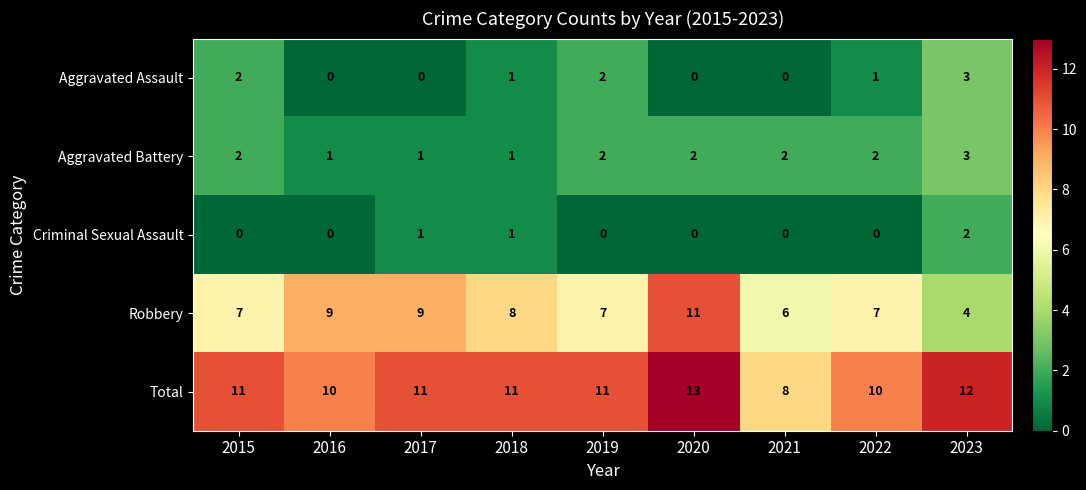

What is the difference between the second highest and minimum values in the Robbery series?

5